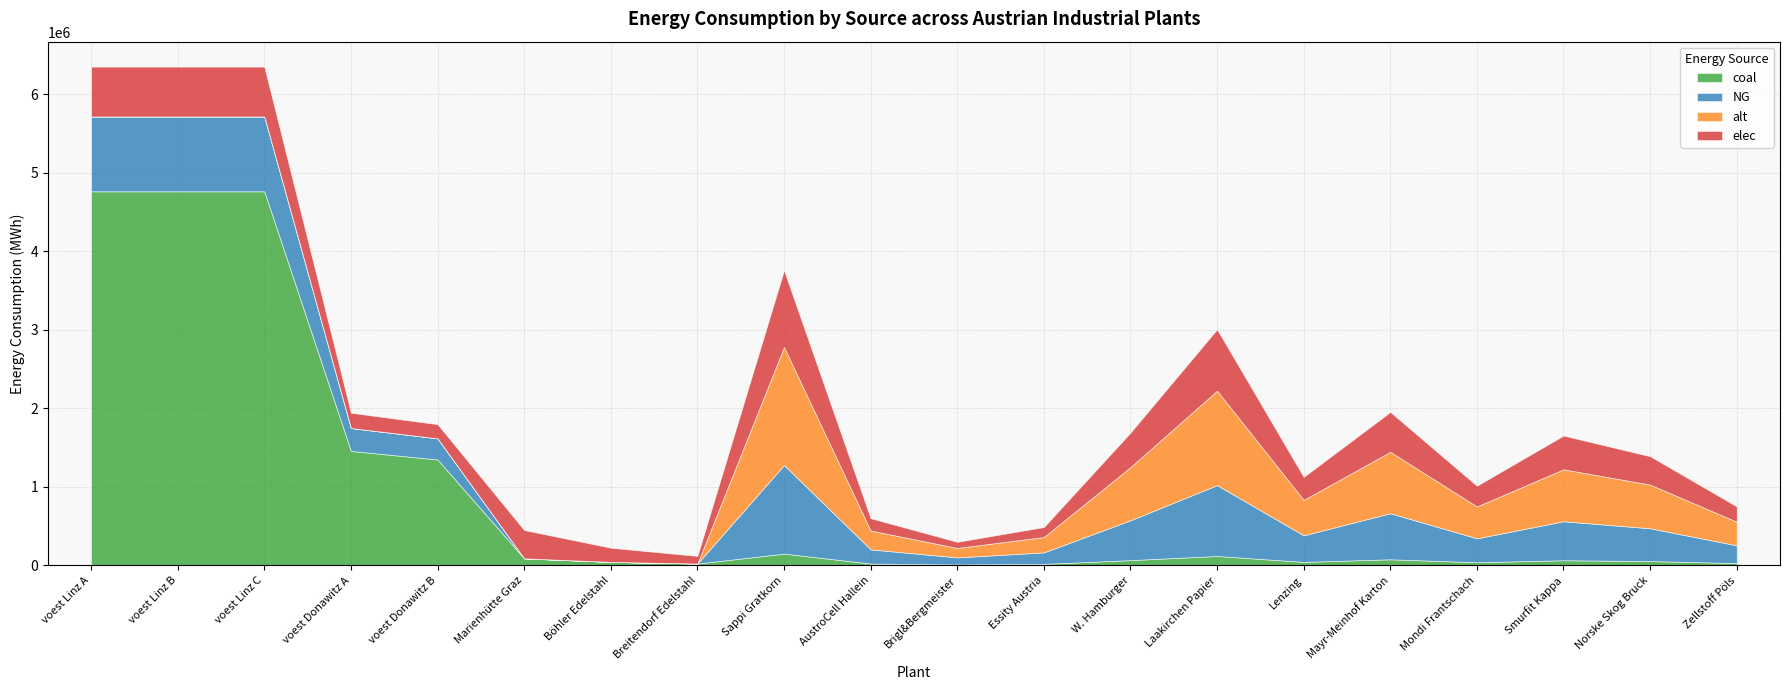

What is the value of the elec point at the 11th from the left?

78173.3